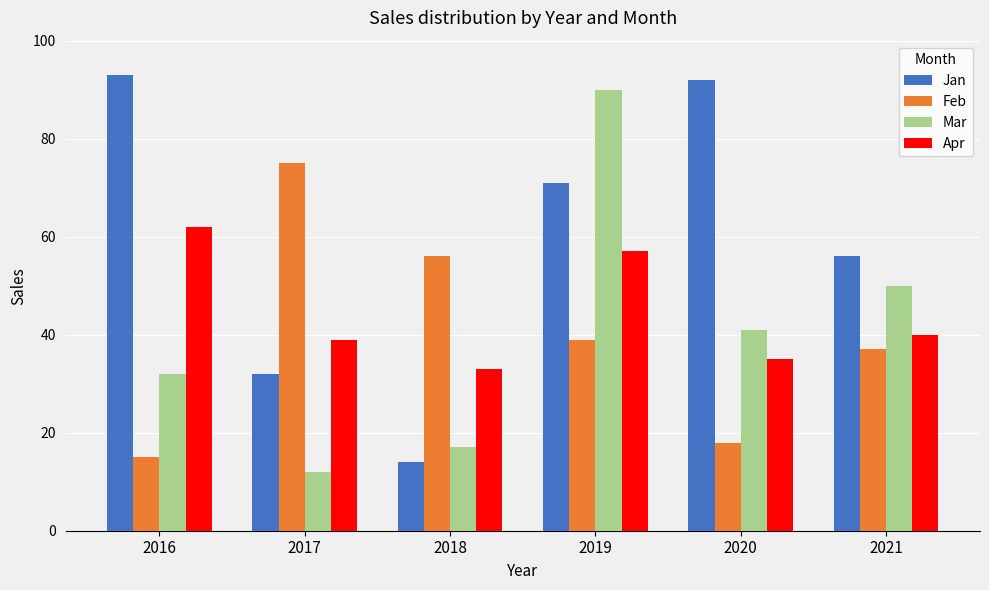

Where does the Feb series first go above 39?

2017